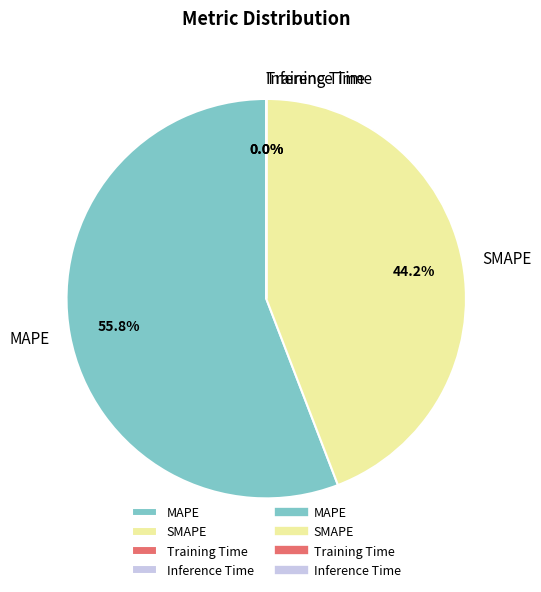

To the nearest percent, what portion does MAPE represent?

56%